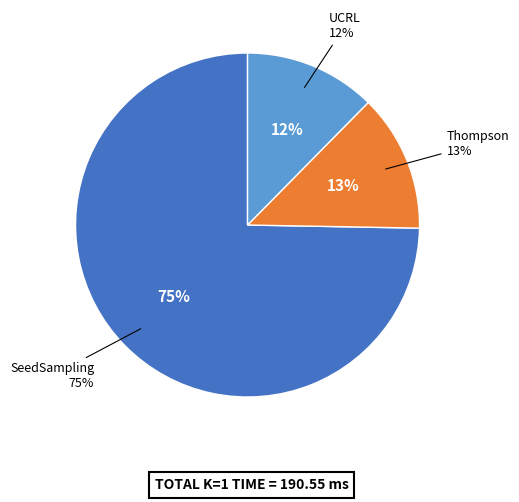

To the nearest percent, what percentage of the pie is Thompson?

13%